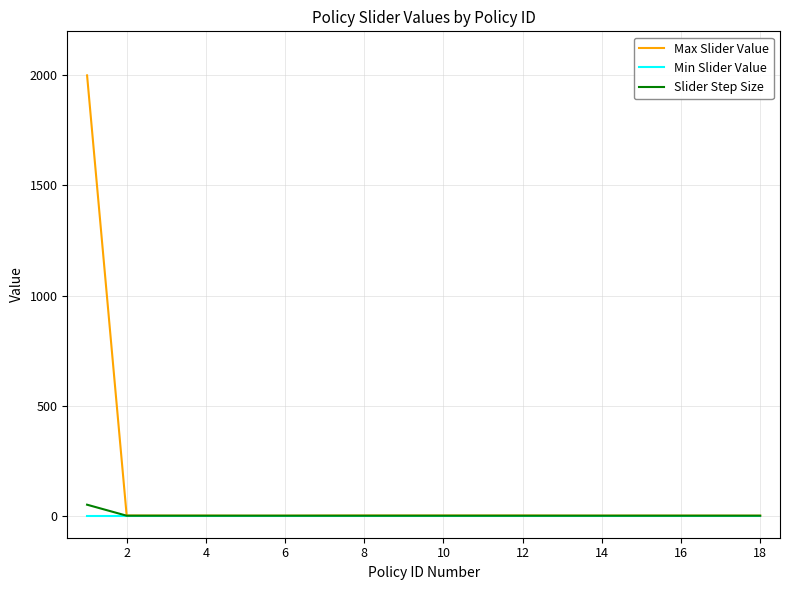

Rank the series by their maximum value, from lowest to highest.

Min Slider Value, Slider Step Size, Max Slider Value